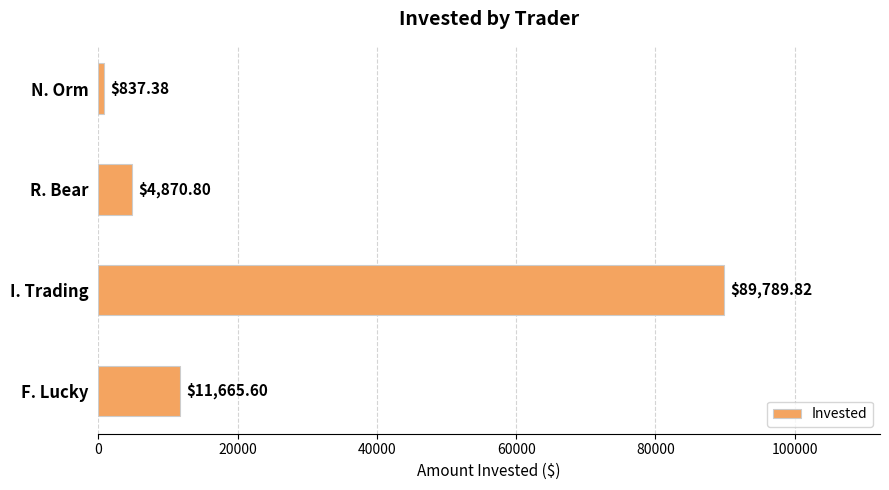

What is the label of the 1st bar from the bottom?

F. Lucky